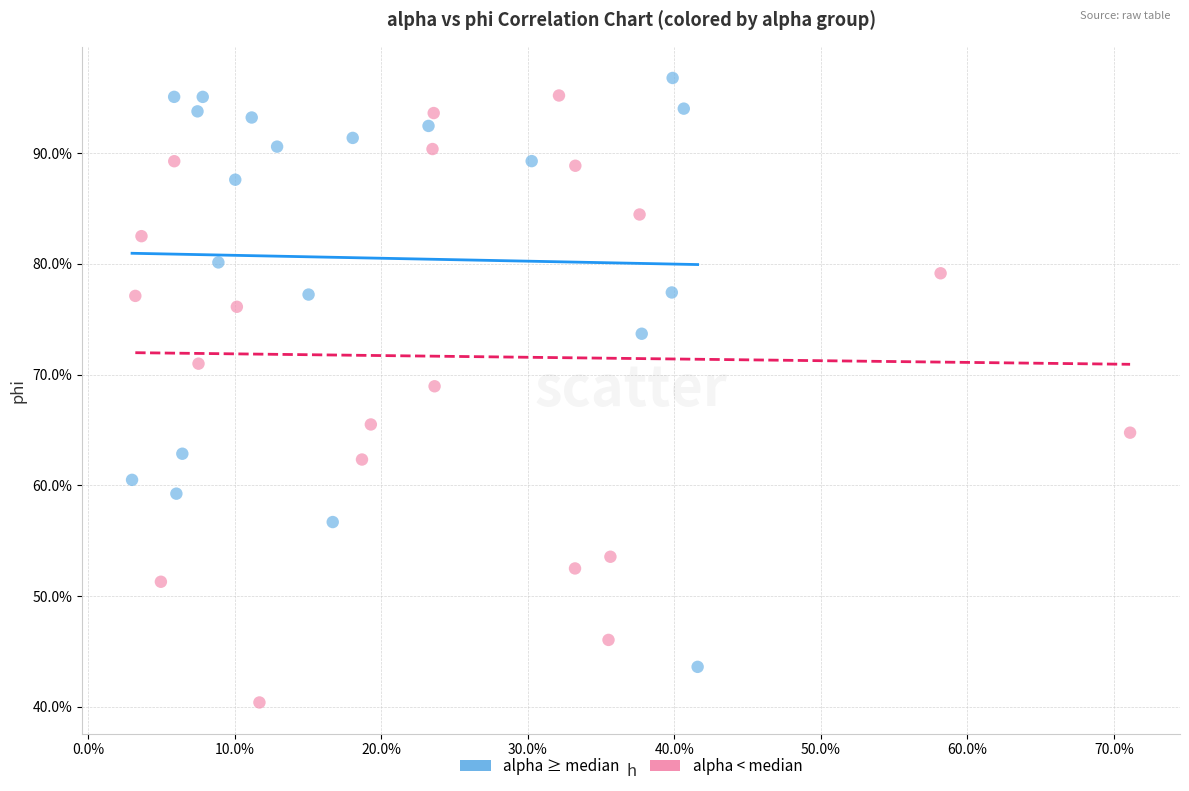

Which series has the widest spread of Y values?

alpha < median